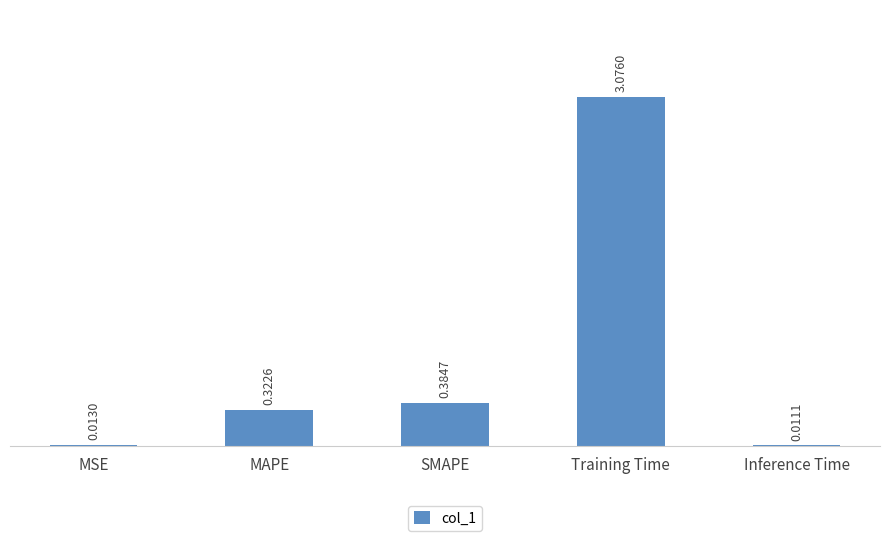

At which label is the value closest to 1?

SMAPE